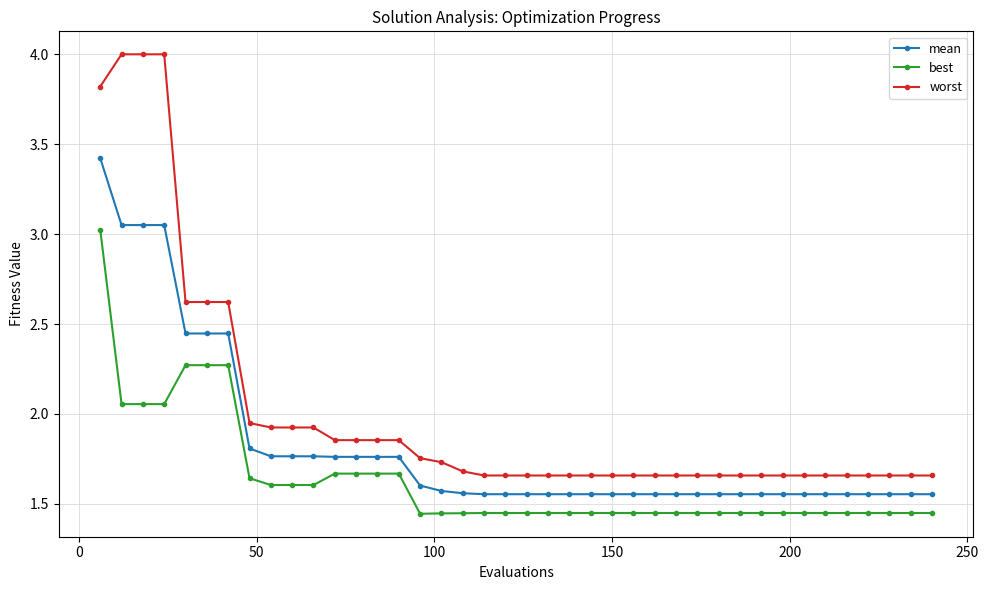

What is the sum of all worst values?

80.5